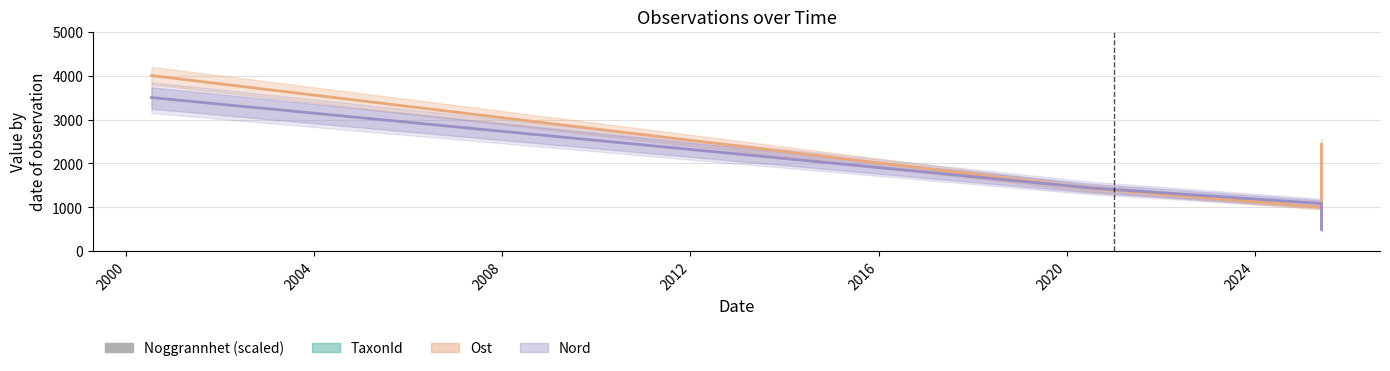

At how many categories does at least one series exceed 1307?

5